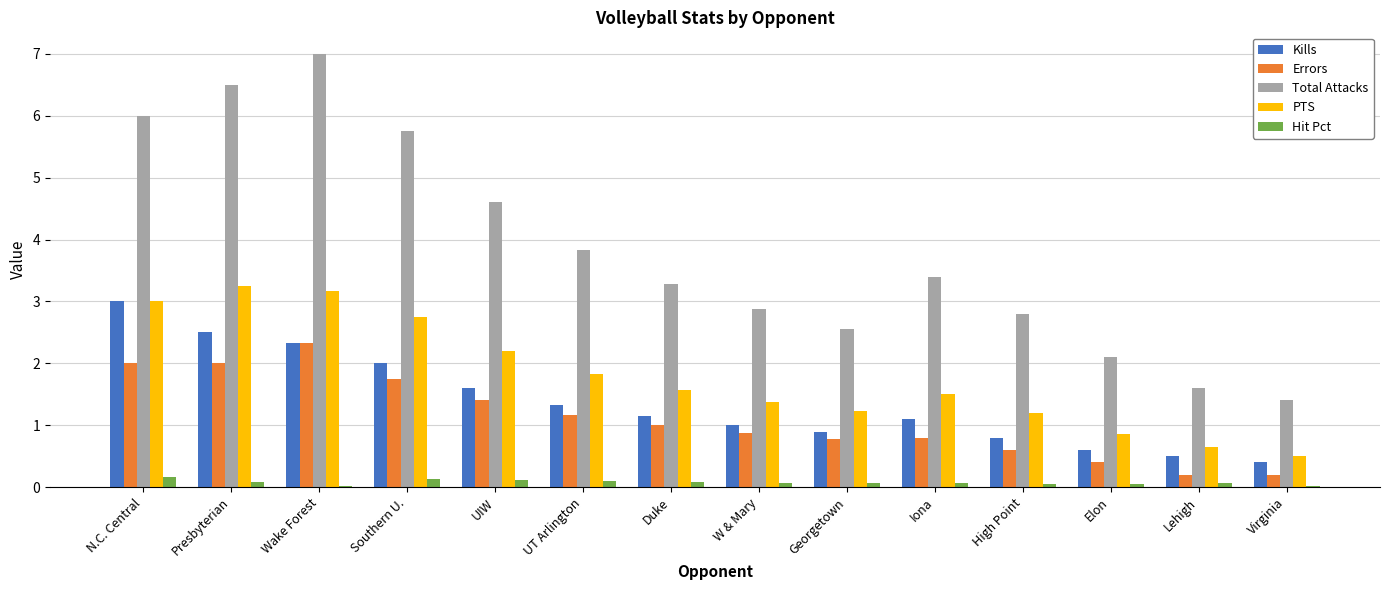

What is the maximum value for Errors?

2.3